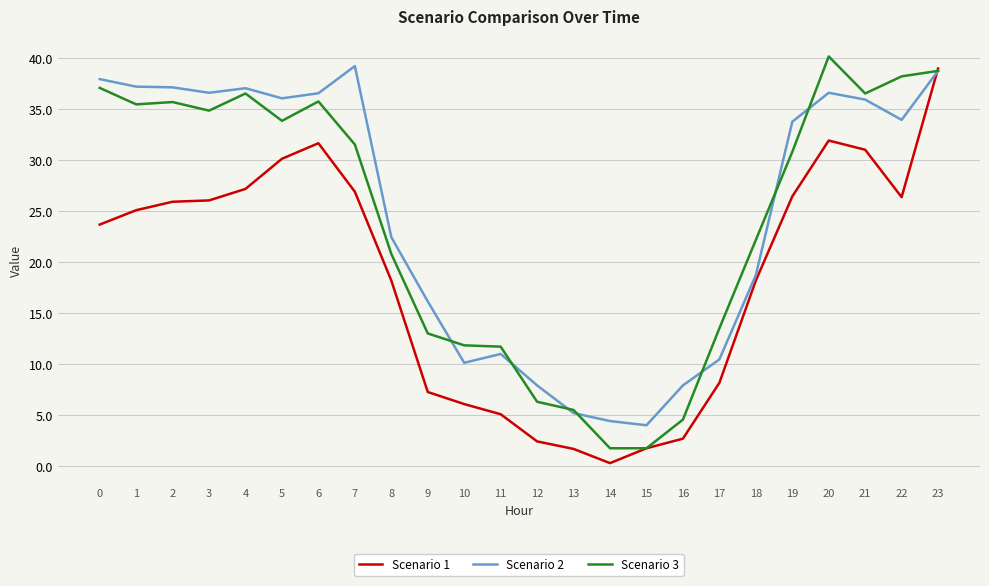

True or false: Scenario 2 has a value of 1.3 at 15.

False